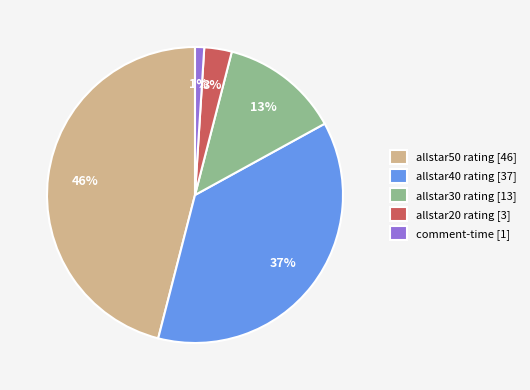

To the nearest percent, what is the difference between the largest and smallest slice percentages?

45%